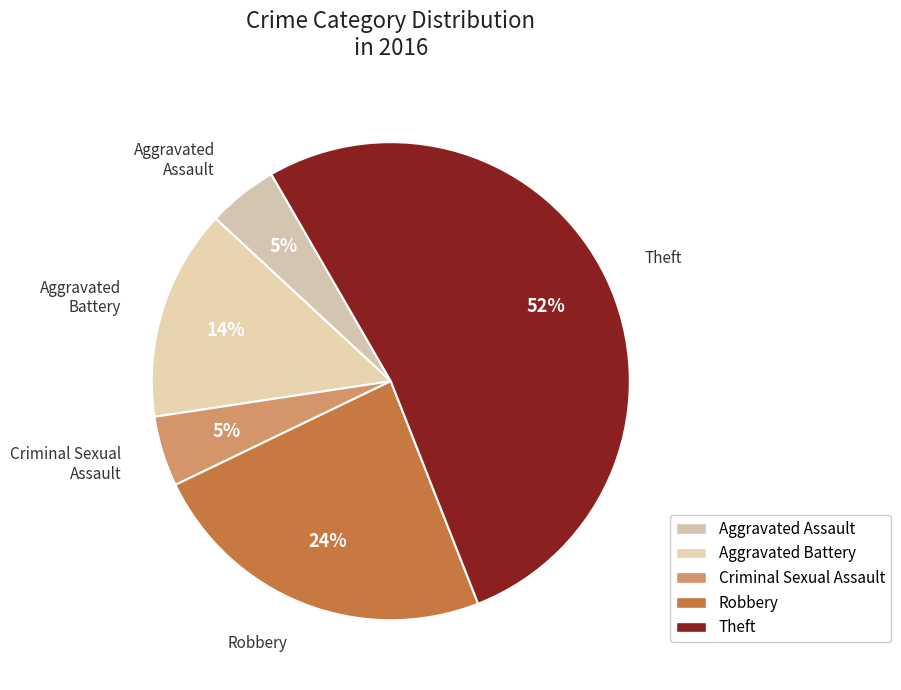

Which slice represents more than half of the pie?

Theft